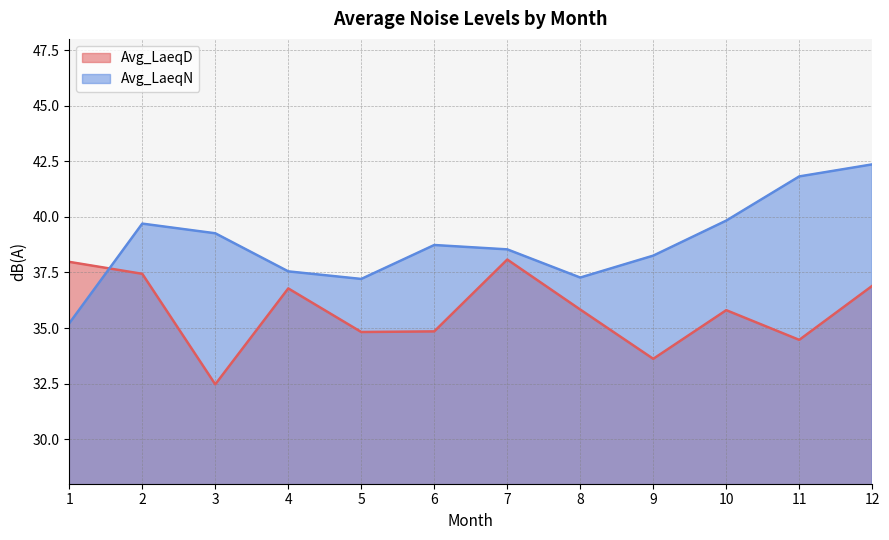

What is the maximum value shown in the chart?

42.4